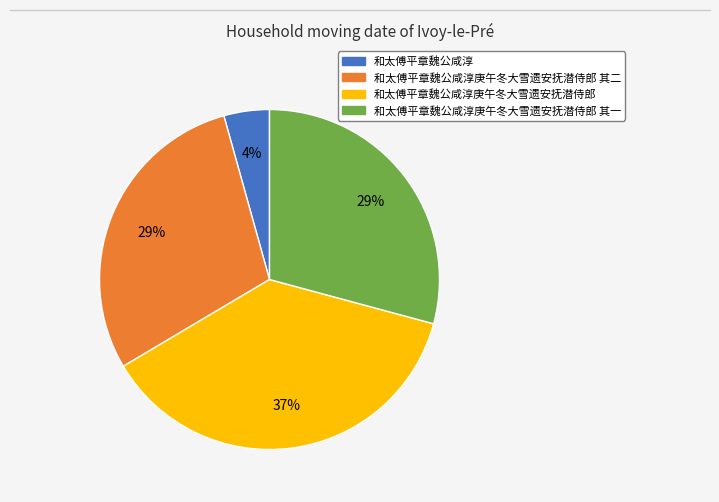

Does any single category account for the majority?

No